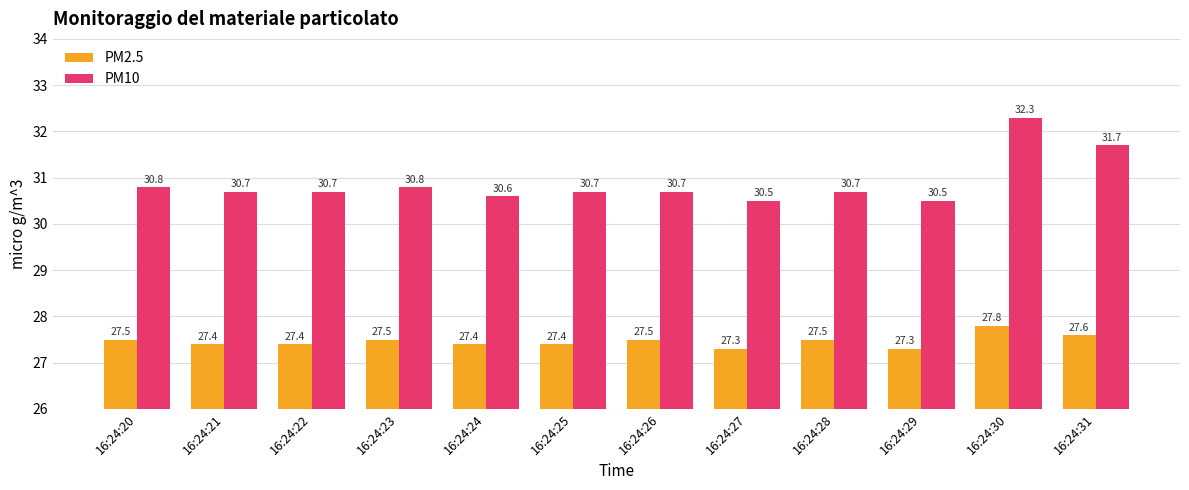

List the series in order of their overall mean, lowest first.

PM2.5, PM10